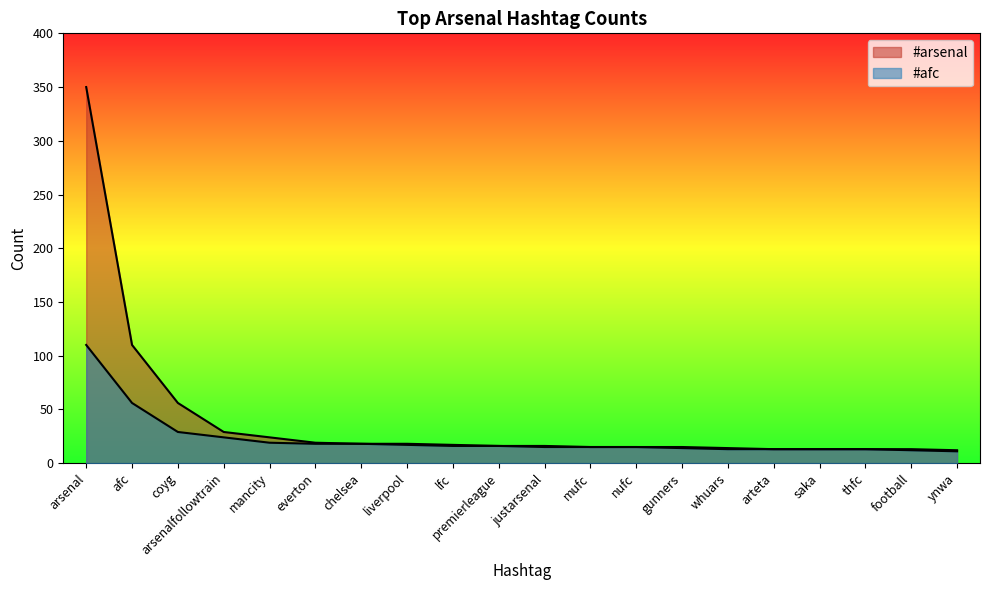

Reading left to right, extract all data points from this chart.

#arsenal: arsenal=350	afc=110	coyg=56	arsenalfollowtrain=29	mancity=24	everton=19	chelsea=18	liverpool=18	lfc=17	premierleague=16	justarsenal=16	mufc=15	nufc=15	gunners=15	whuars=14	arteta=13	saka=13	thfc=13	football=13	ynwa=12
#afc: arsenal=110	afc=56	coyg=29	arsenalfollowtrain=24	mancity=19	everton=18	chelsea=18	liverpool=17	lfc=16	premierleague=16	justarsenal=15	mufc=15	nufc=15	gunners=14	whuars=13	arteta=13	saka=13	thfc=13	football=12	ynwa=11